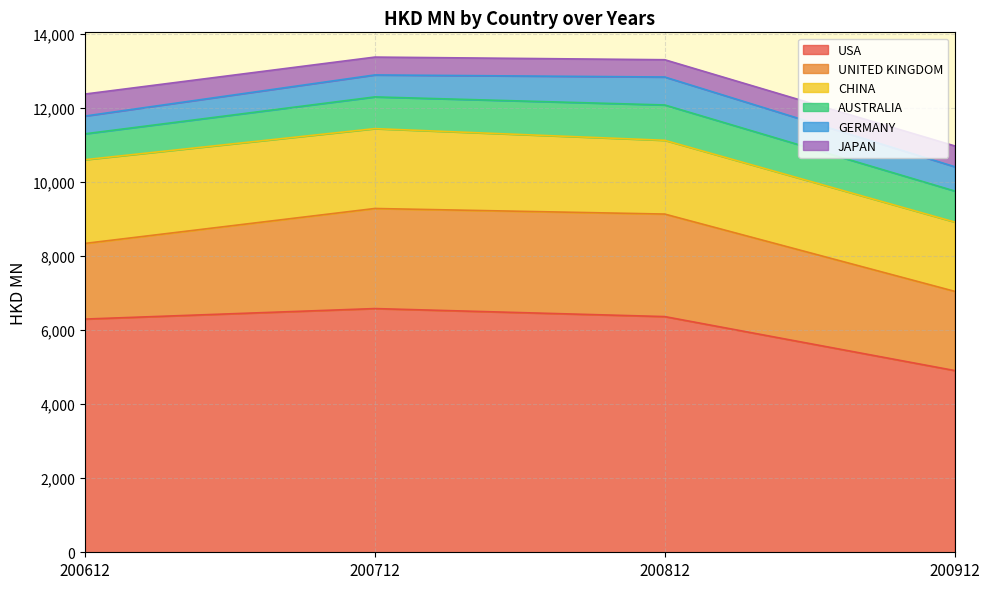

What is the greatest value displayed?

6586.5